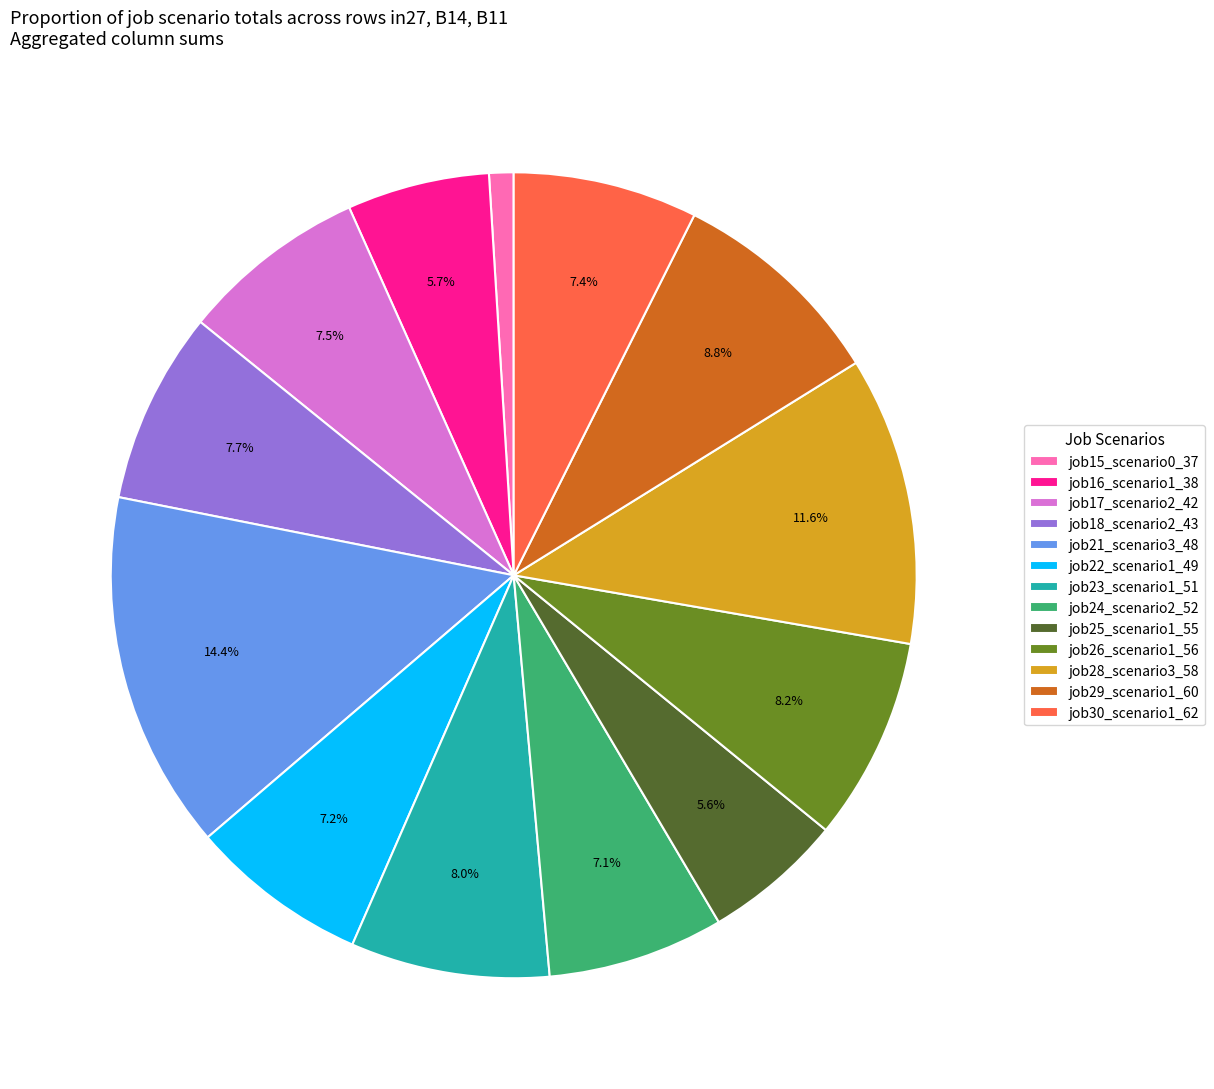

Is there any slice that represents more than half of the pie?

No